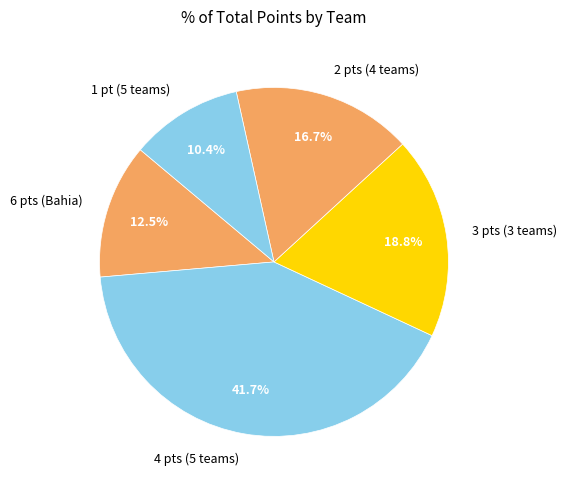

How many slices are in this pie chart?

5